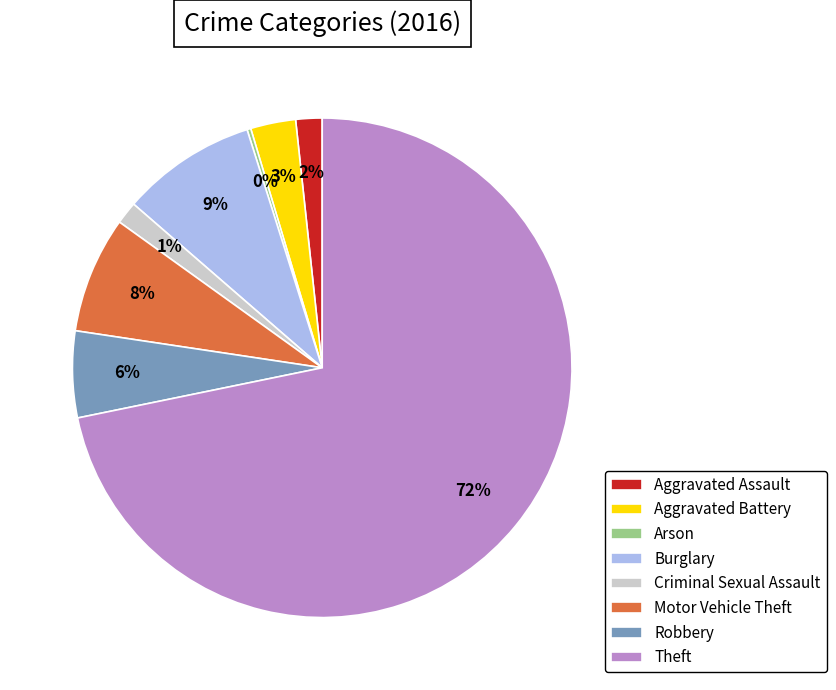

Is it true that Criminal Sexual Assault is 11% of the pie?

False